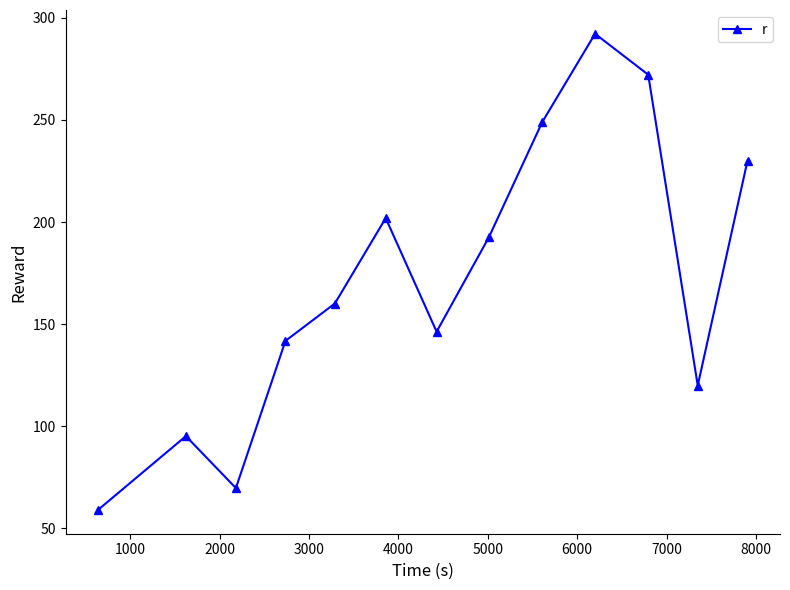

What is the value of the 7th point from the left?

146.3